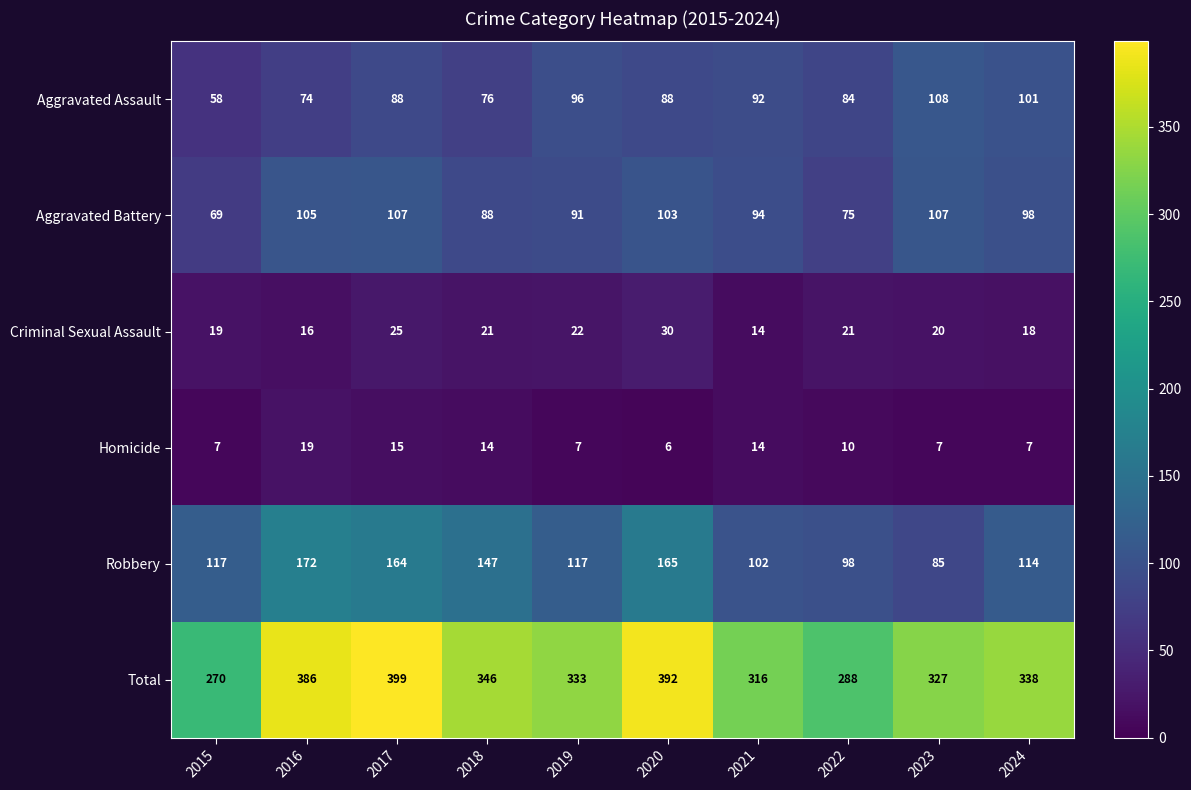

Where is Total nearest to the value 334?

2019